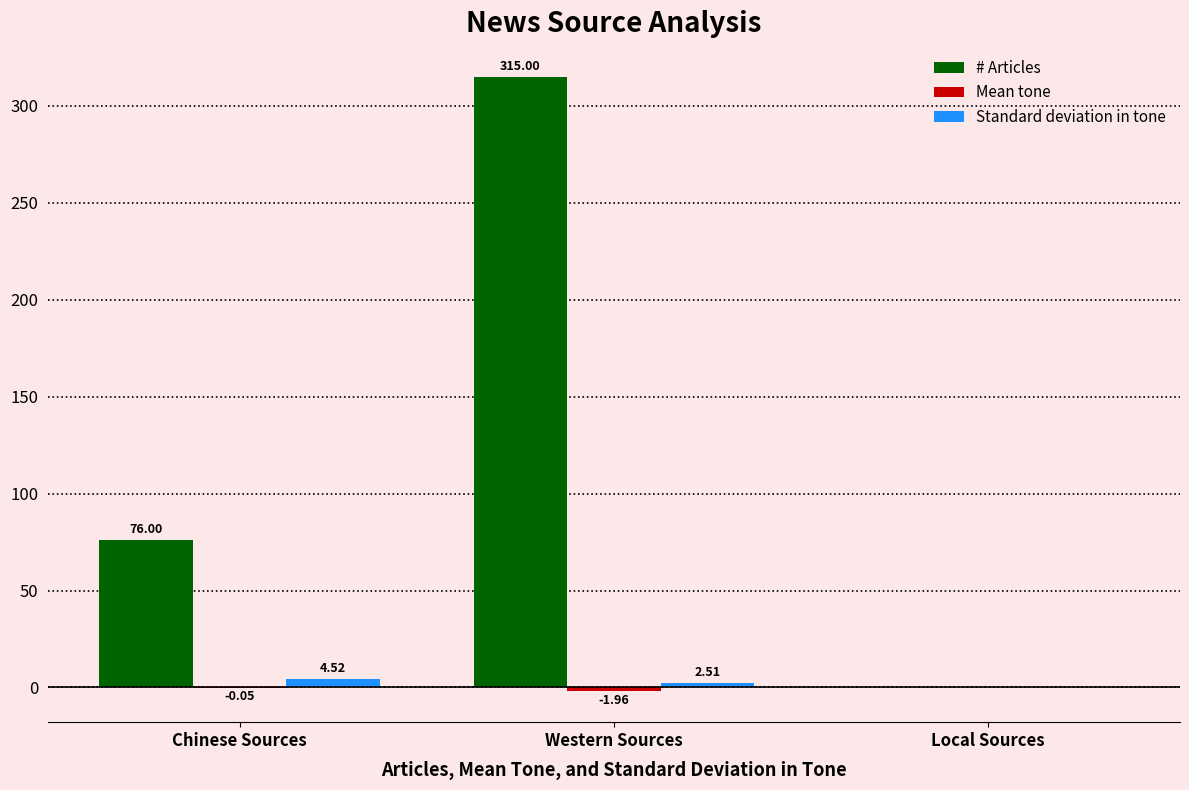

What is the sum of the Standard deviation in tone values at Western Sources and Local Sources?

2.5